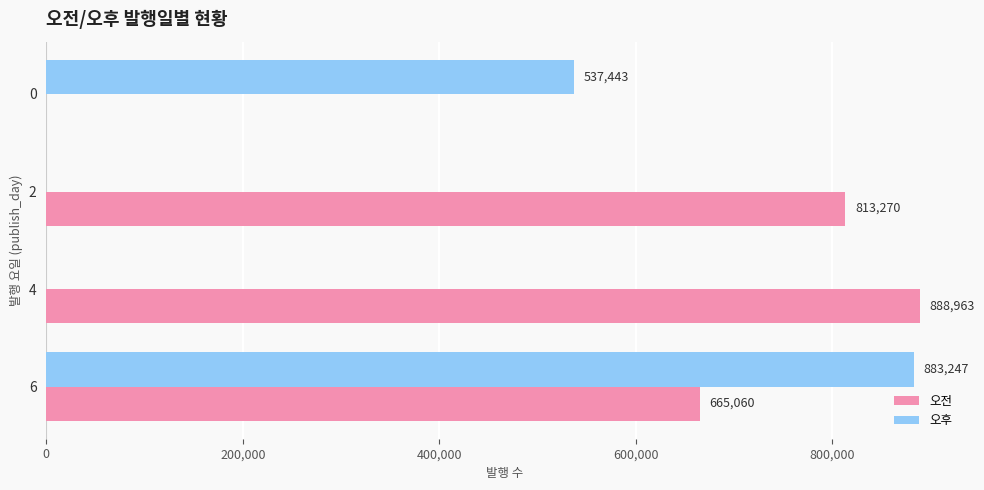

The 오전 series shows 240771 at 6. True or false?

False